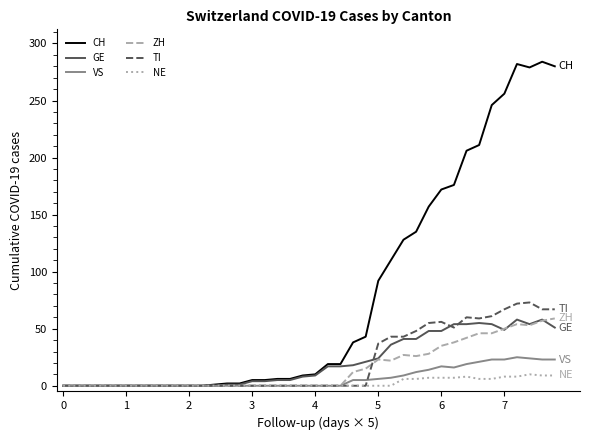

What is the maximum value shown in the chart?

284